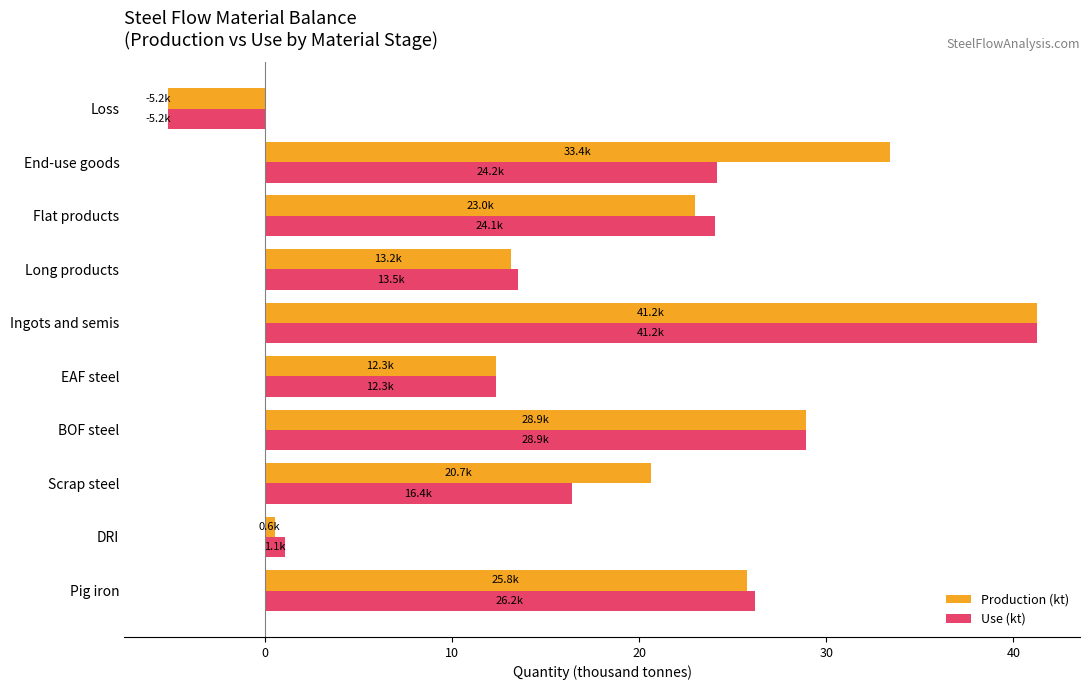

What value does the Use (kt) series have at Pig iron?

26.2